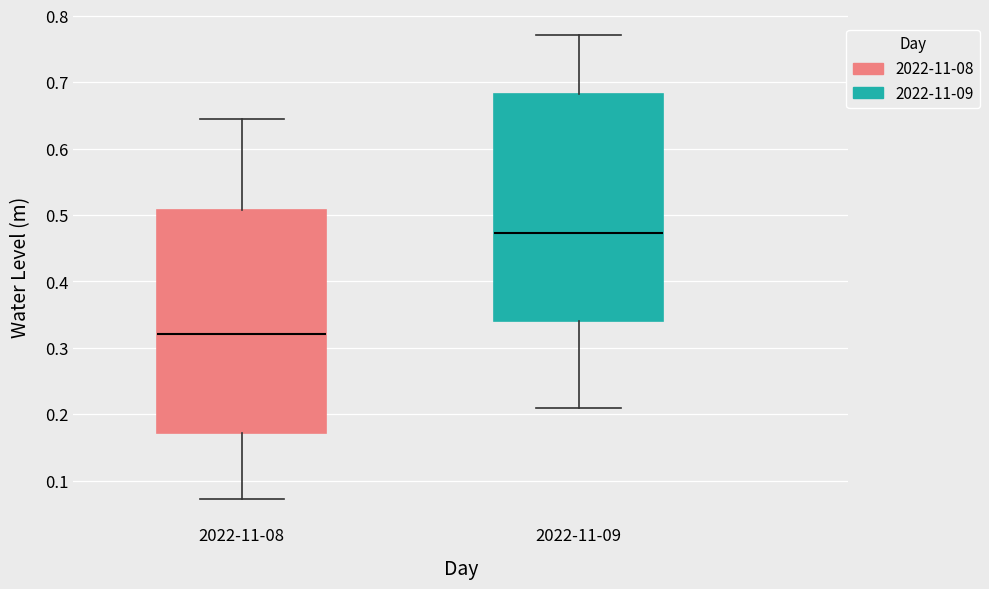

Reading left to right, transcribe this box plot: for each box, give where its median line is, the range the box spans, and where its two whiskers end, as read against the y-axis. The values are not printed on the chart, so give them approximately, as read against the axis.

2022-11-08: median 0.32, box 0.17 to 0.51, whiskers 0.07 to 0.65
2022-11-09: median 0.47, box 0.34 to 0.68, whiskers 0.21 to 0.77